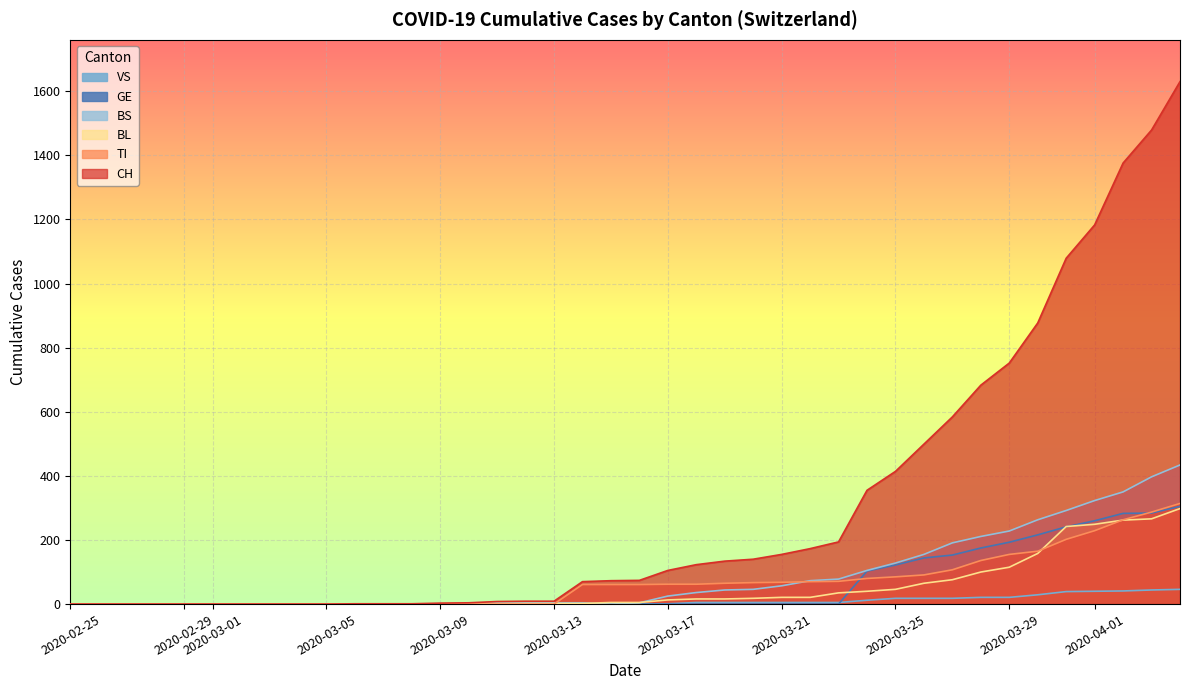

Where is CH nearest to the value 815?

2020-03-29